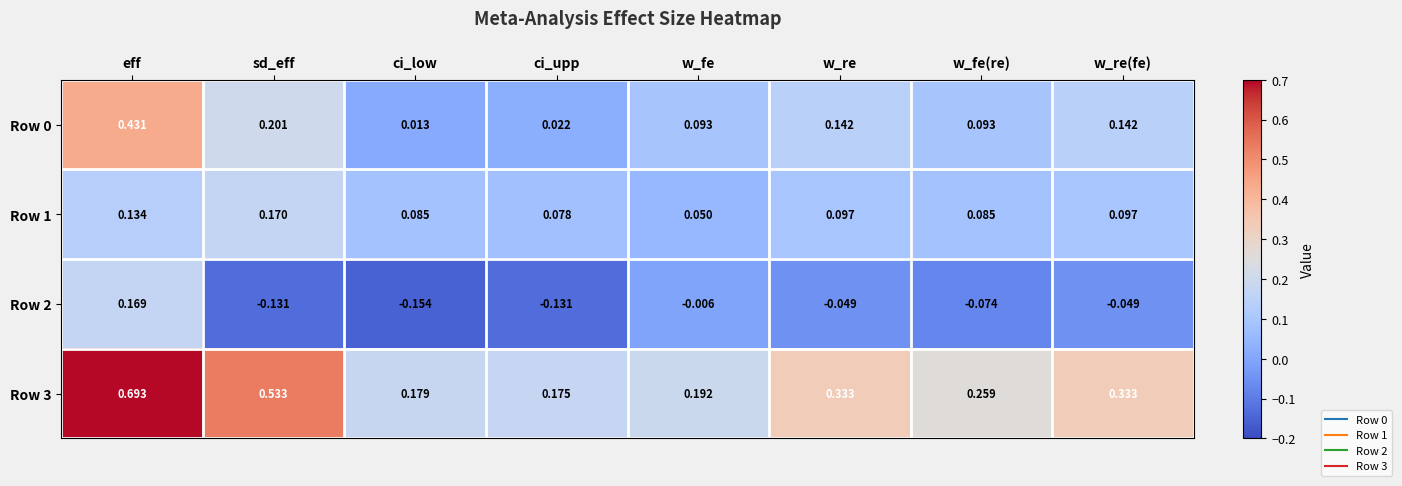

At how many categories does at least one series exceed 0?

8